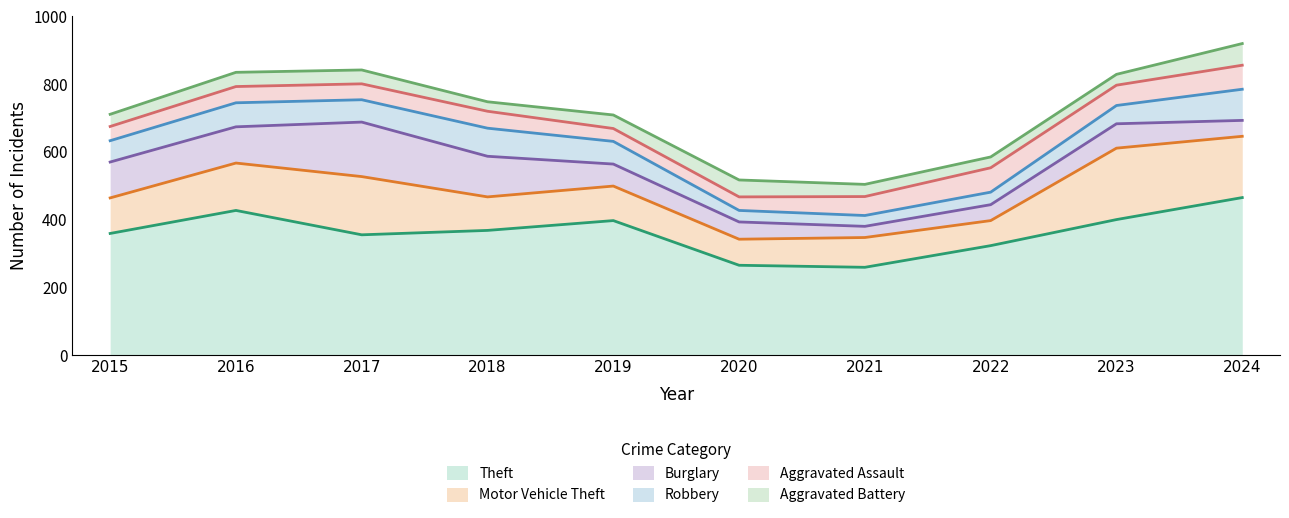

Which category has the highest value across all series?

2024